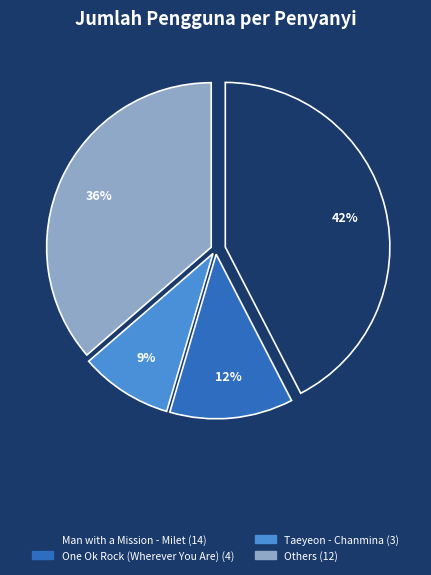

To the nearest percent, what is the difference between the largest and smallest slice percentages?

33%